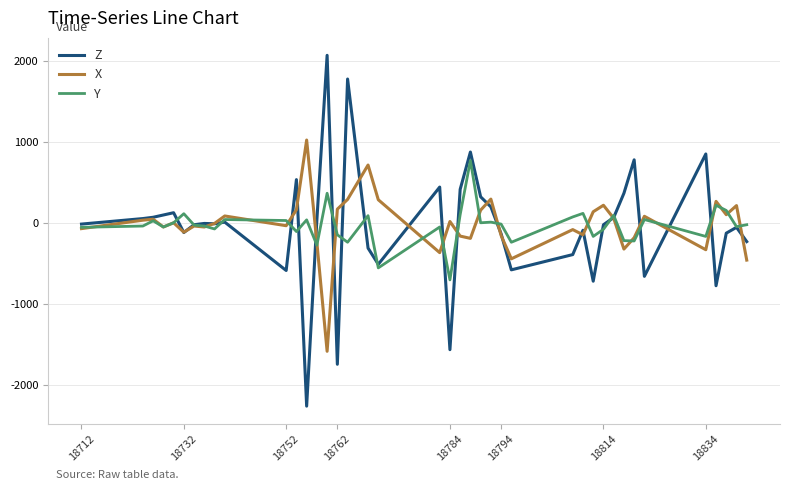

Which series ends up on top after the final intersection of Z and Y?

Y